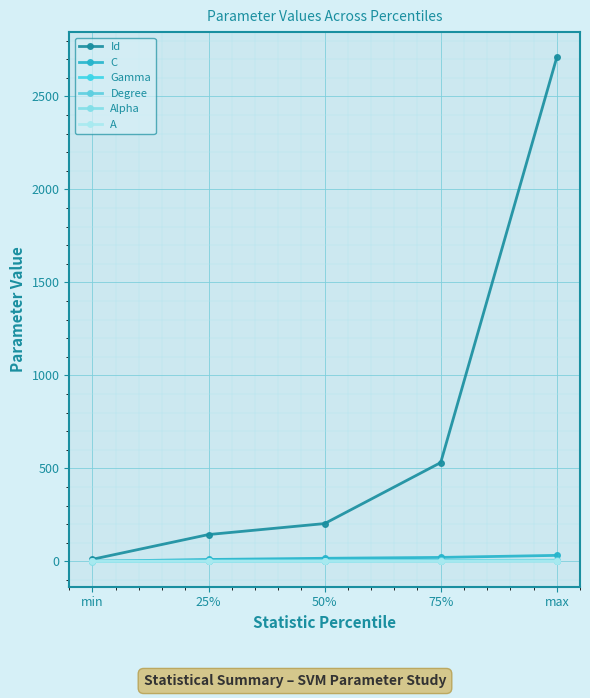

What is the sum of all A values?

4.5